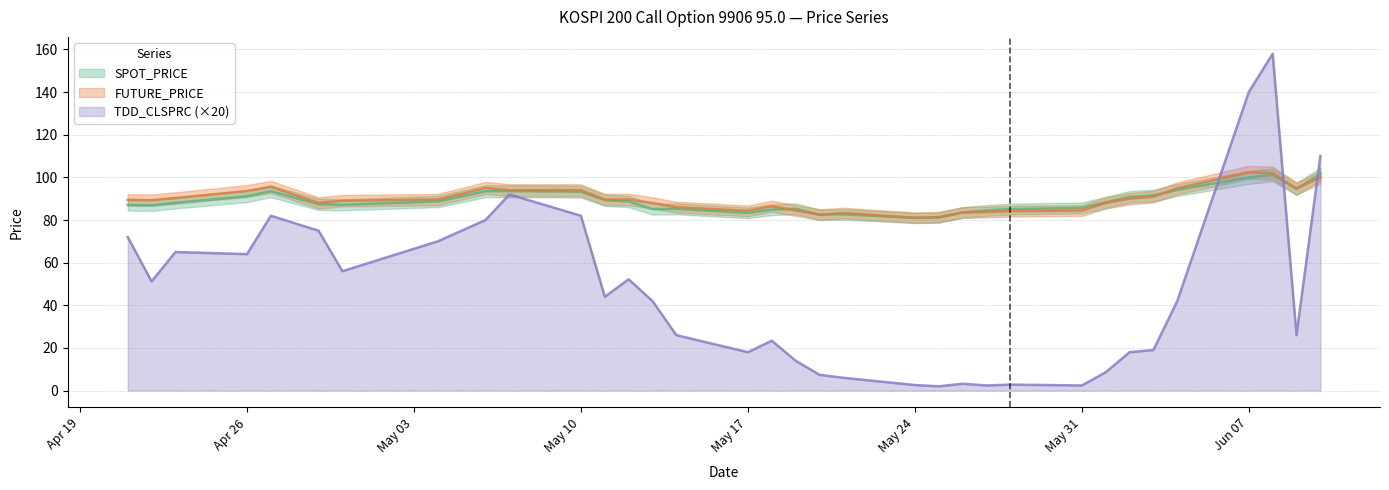

What position from the right is 1999-04-21?

34